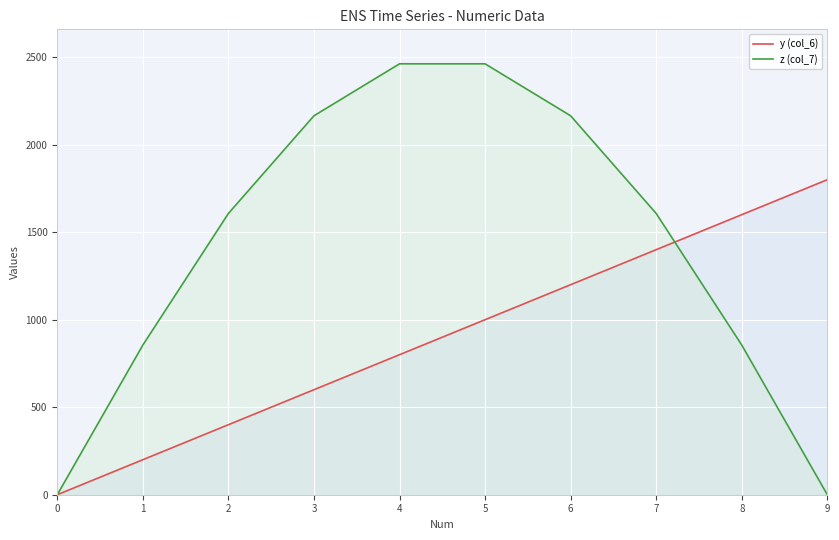

How many data points in z (col_7) are above 1606?

6